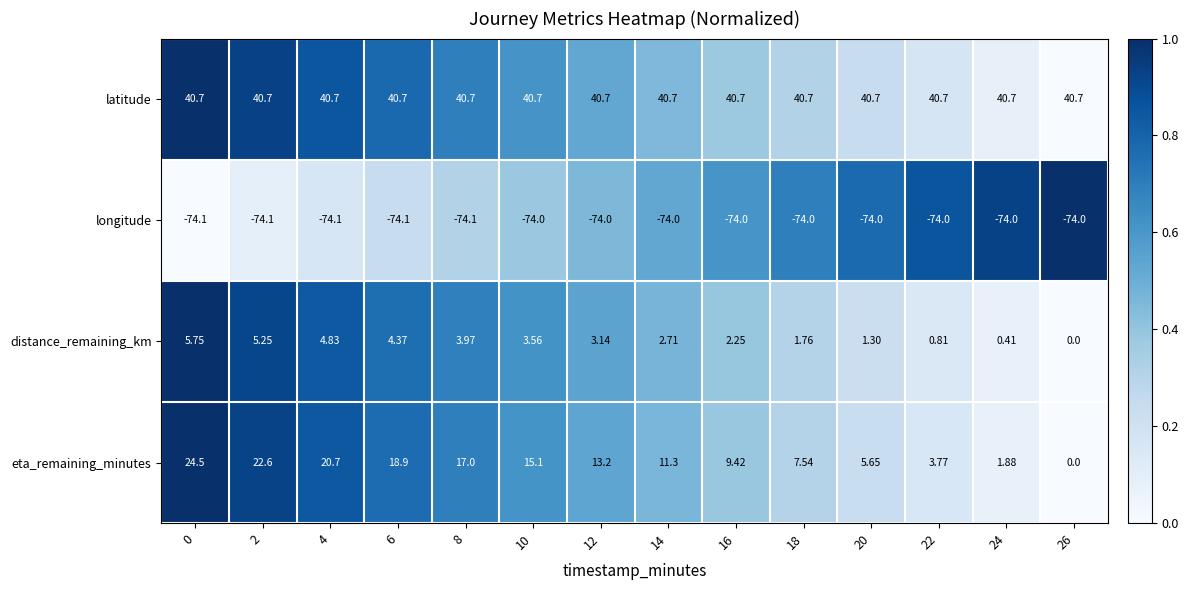

Is the value of distance_remaining_km at 10 greater than the value of eta_remaining_minutes at 16?

No